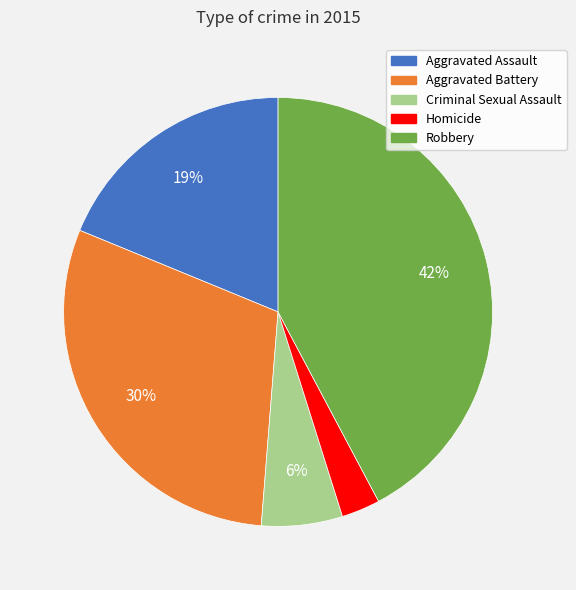

Is there any slice that represents more than half of the pie?

No